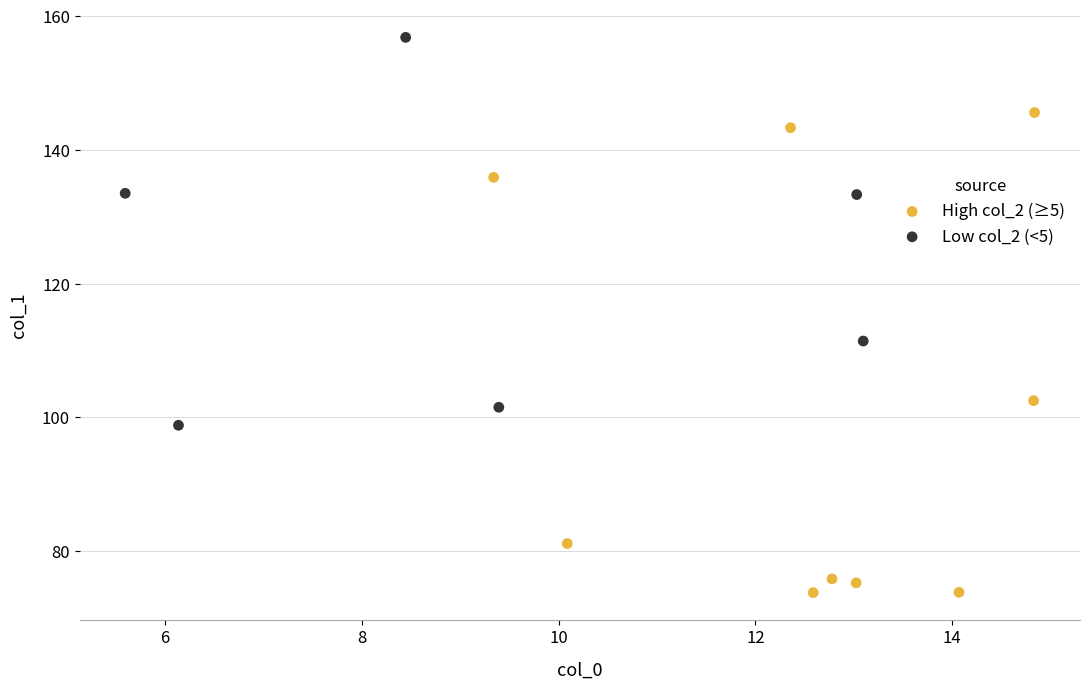

Which series reaches the minimum Y coordinate?

High col_2 (≥5)